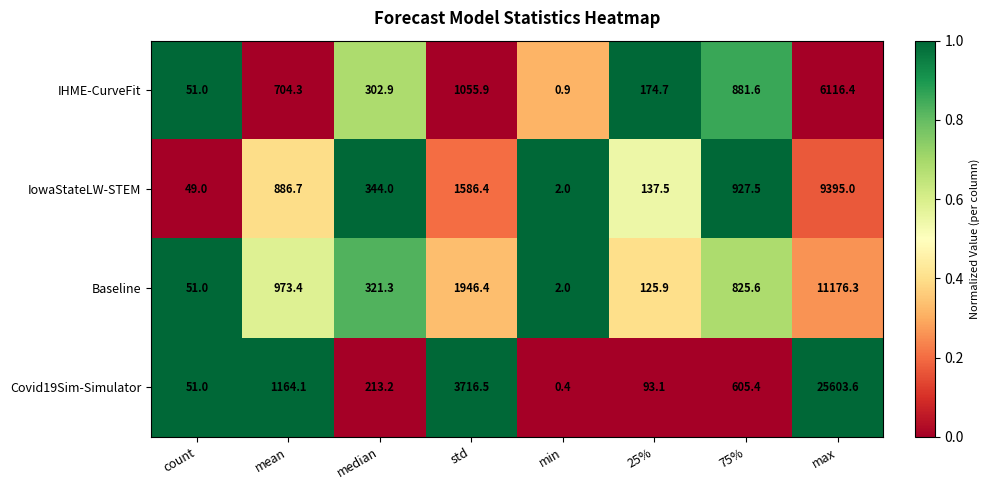

What is the difference between the highest and lowest values at 25%?

81.6